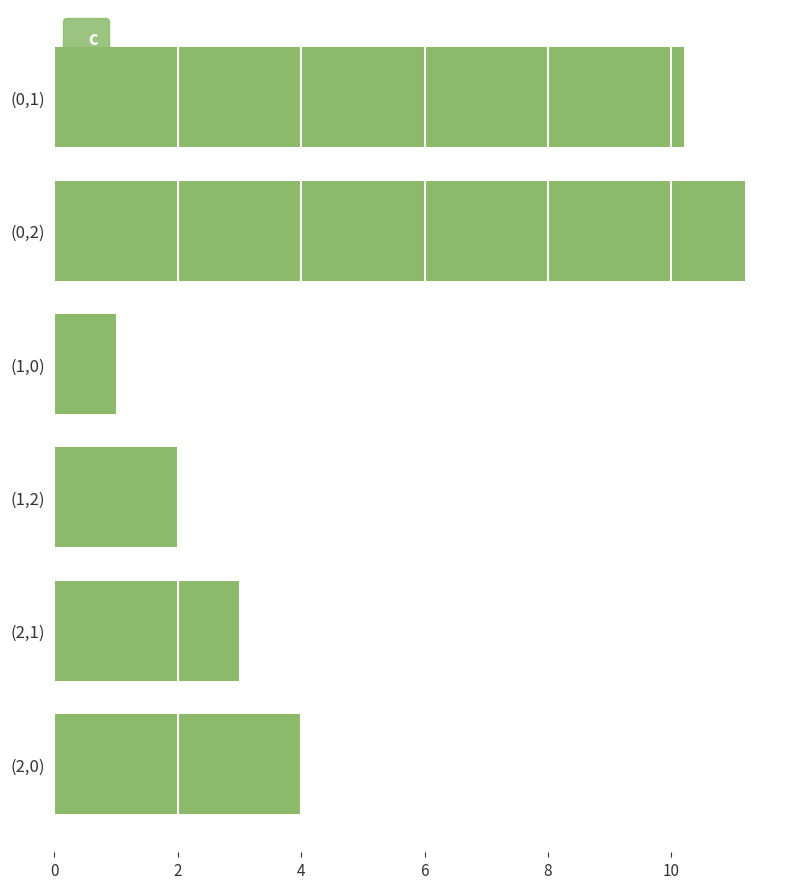

What is the difference between the maximum and minimum values?

10.2